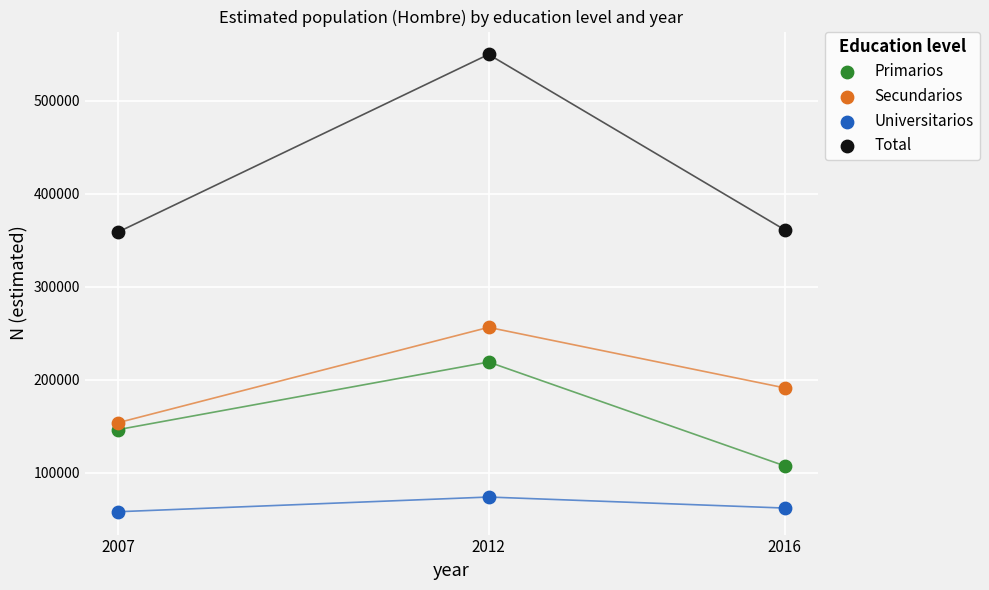

What are all the series names shown in the legend?

Primarios, Secundarios, Universitarios, Total